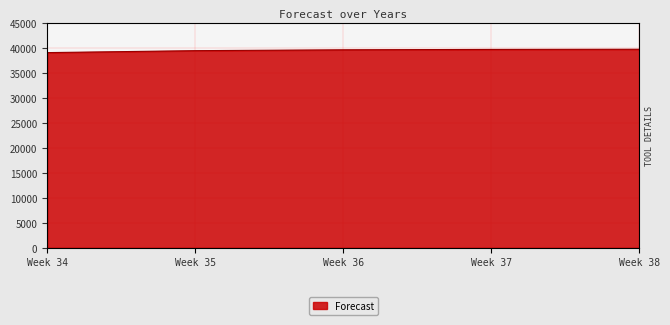

List the labels in order of value, smallest first.

34, 35, 36, 37, 38